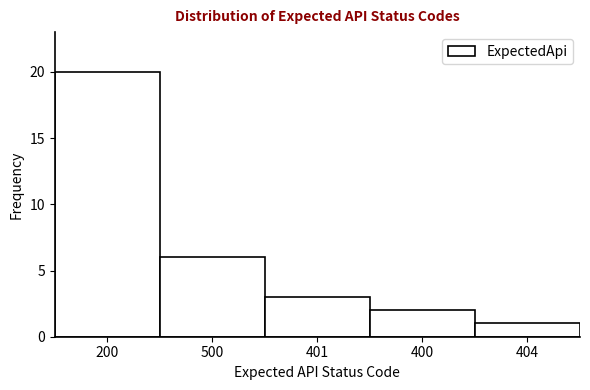

Reading right to left, extract all data points from this chart.

404=1	400=2	401=3	500=6	200=20